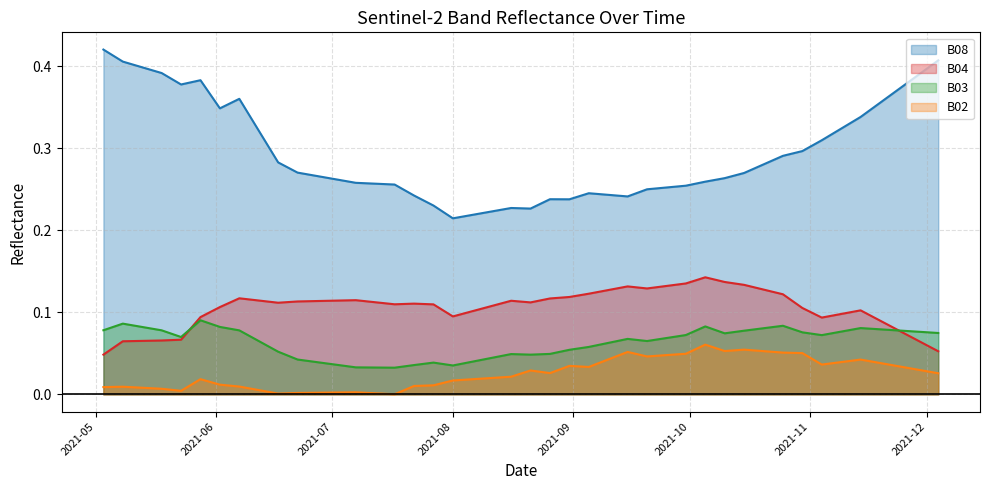

Which series has the widest spread of values?

B08